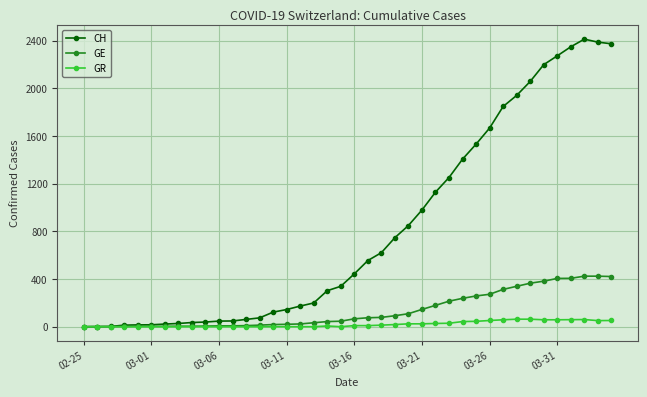

At how many categories does at least one series exceed 1802?

9